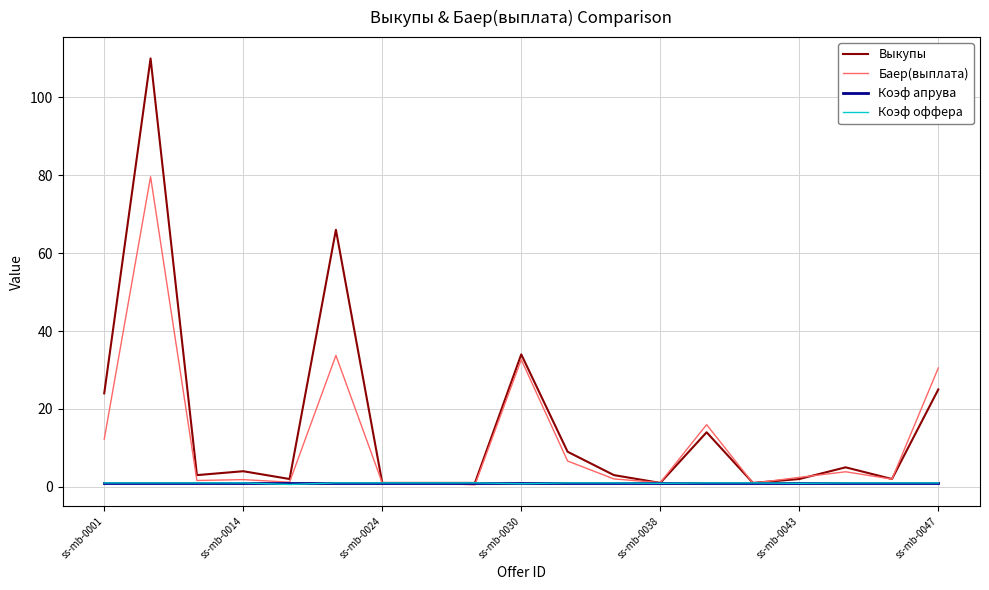

Which series has the largest range (max minus min)?

Выкупы